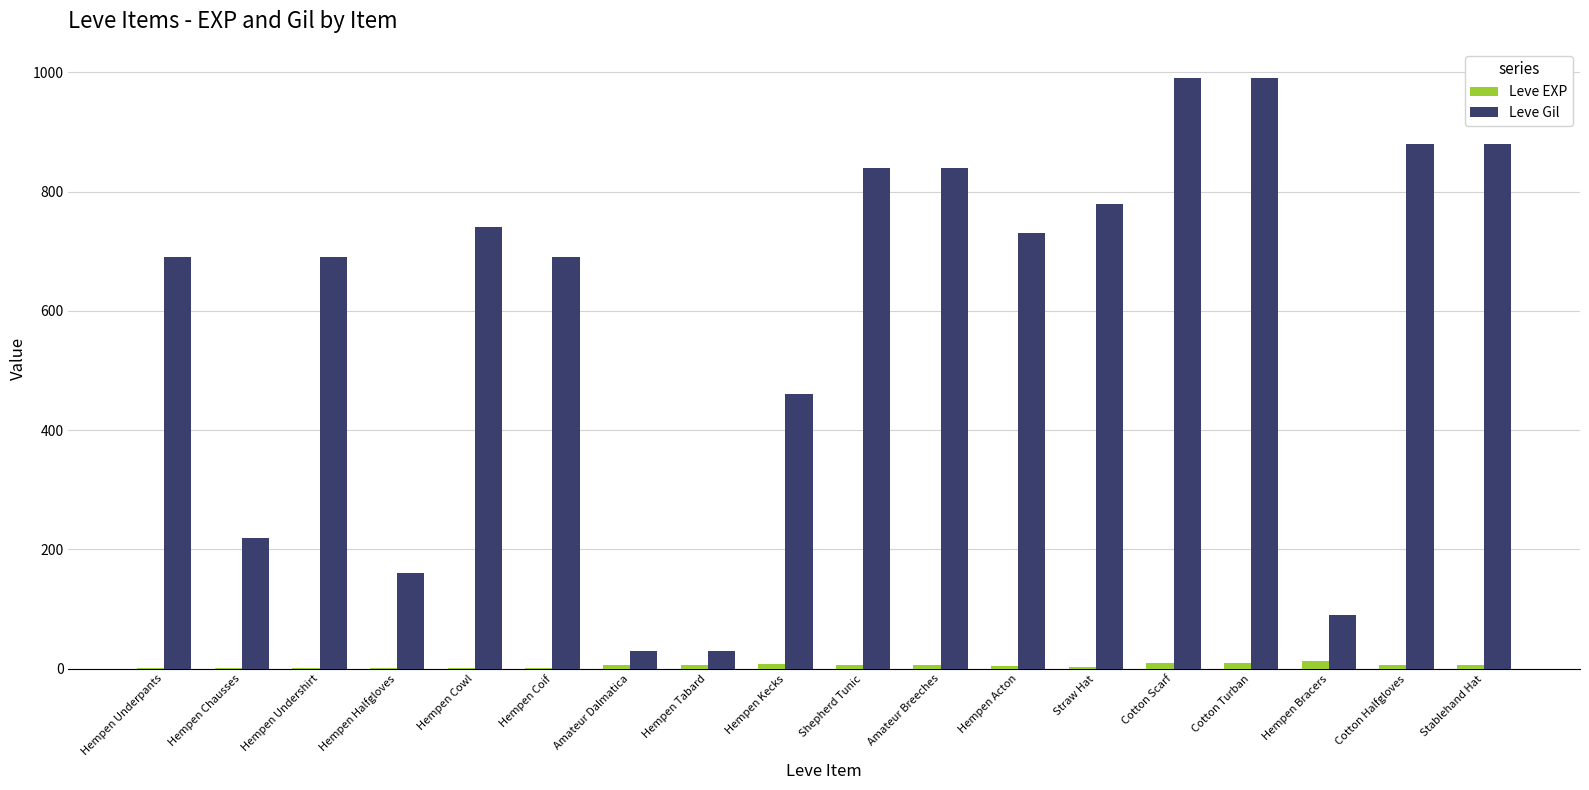

What is the average value of the Leve EXP series?

5